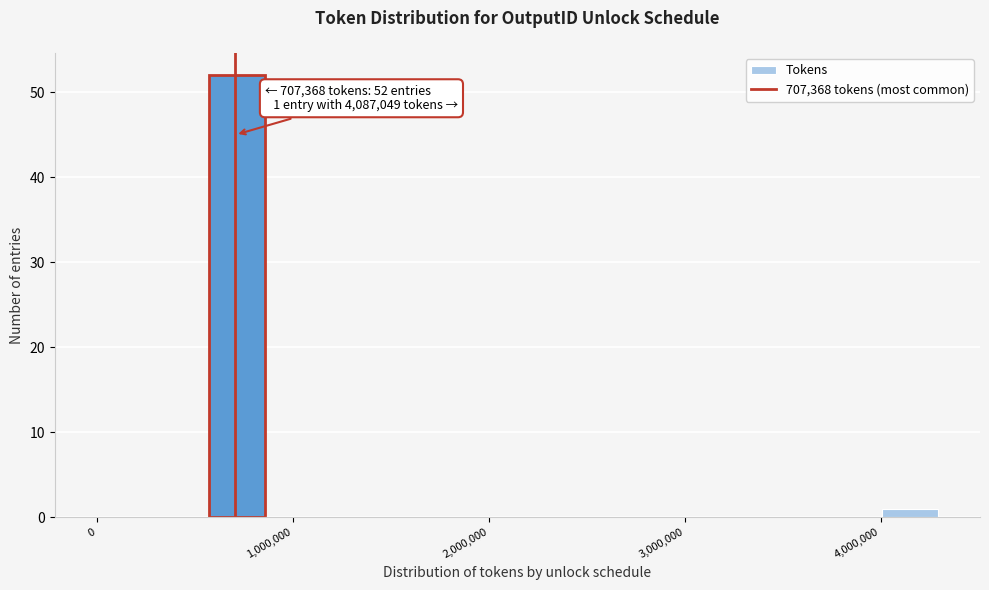

Read against the x-axis, roughly where is the centre of the tallest bar?

700000